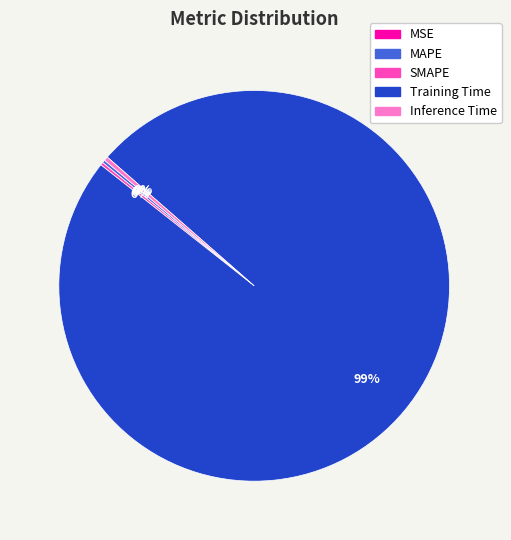

Is there any slice that represents more than half of the pie?

Yes